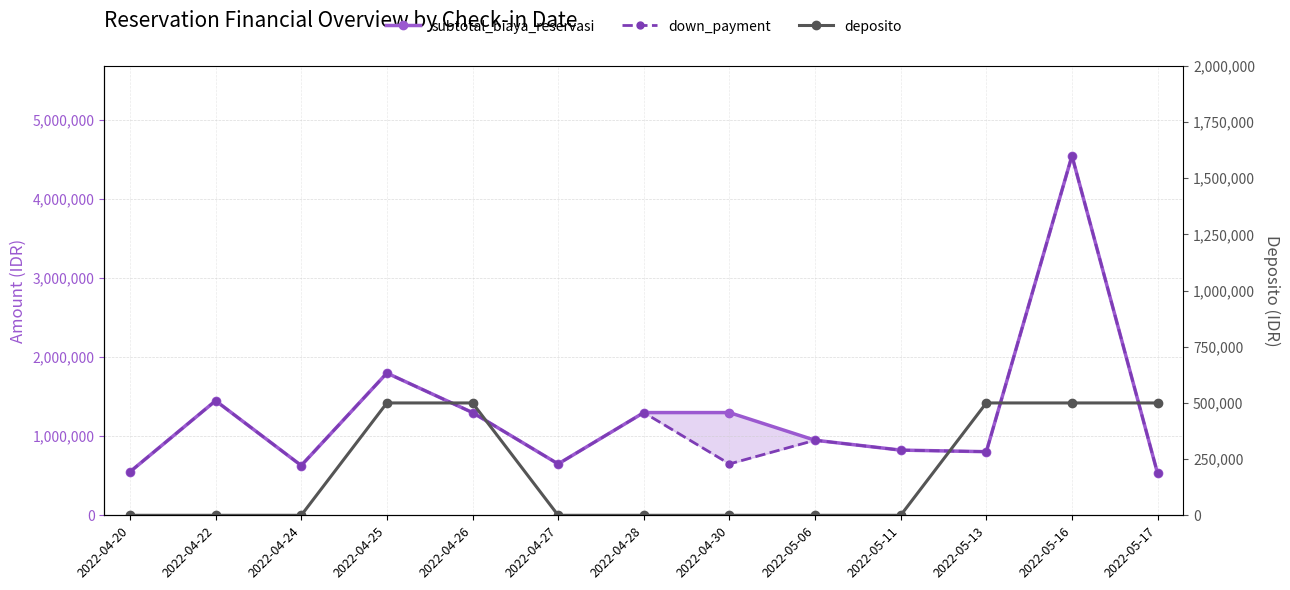

Which has a higher value, 2022-05-11 or 2022-04-20?

2022-05-11